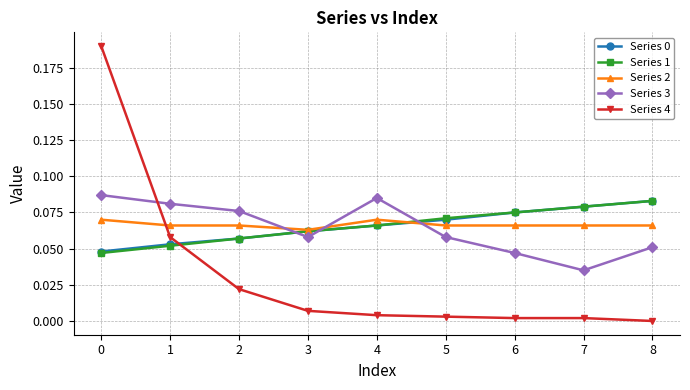

Is the value of Series 0 at 5 greater than the value of Series 4 at 8?

Yes